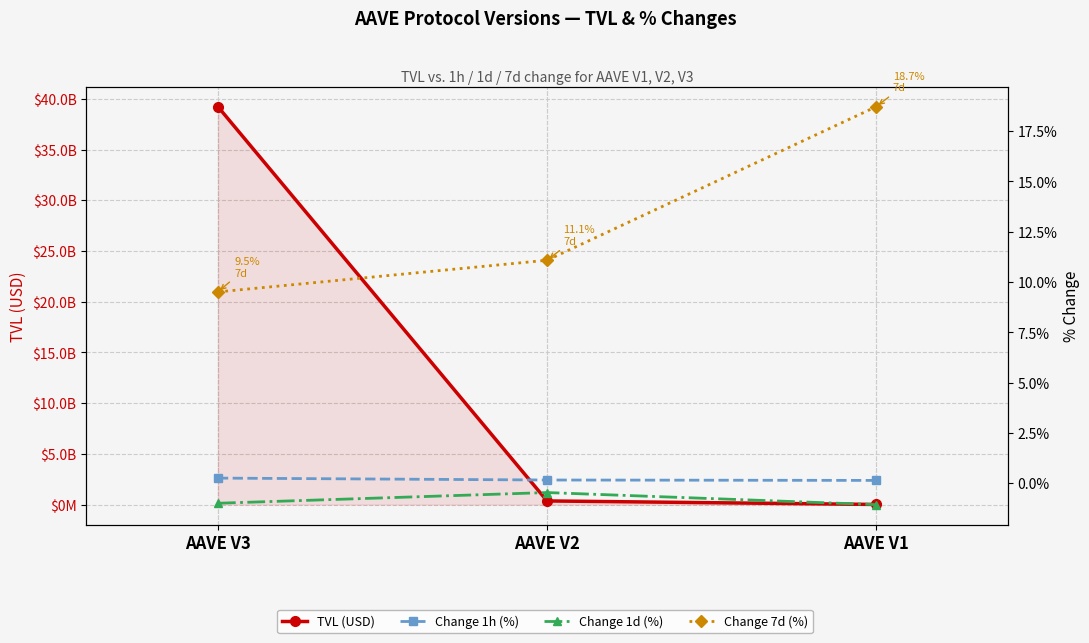

Which series has the largest total across all categories?

TVL (USD)